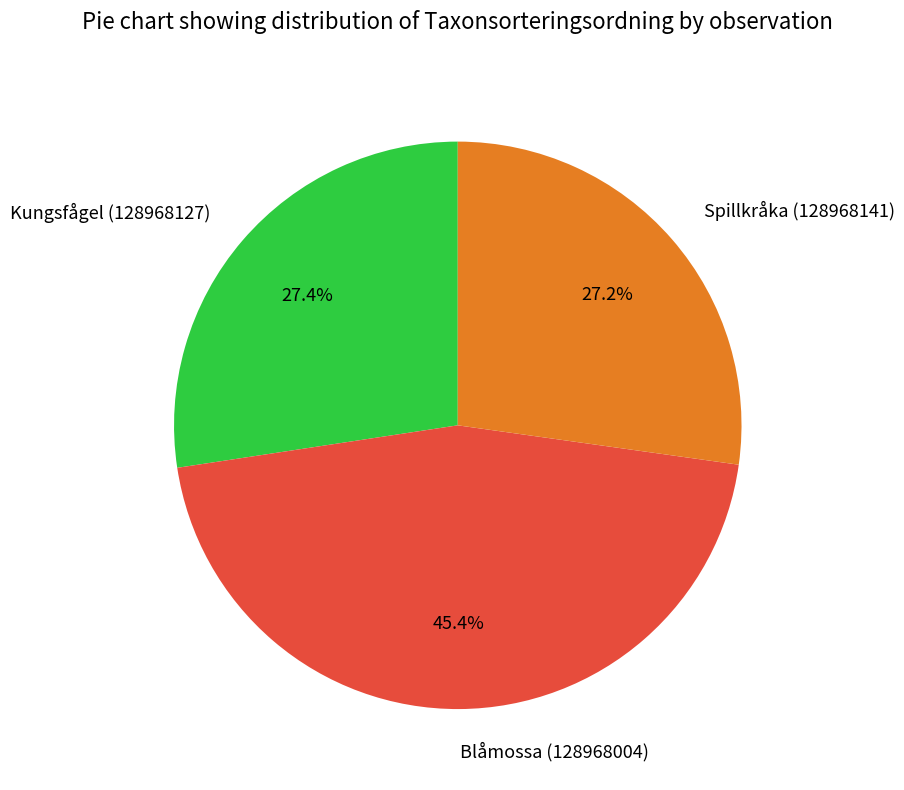

The Spillkråka (128968141) slice represents 14% of the pie. True or false?

False